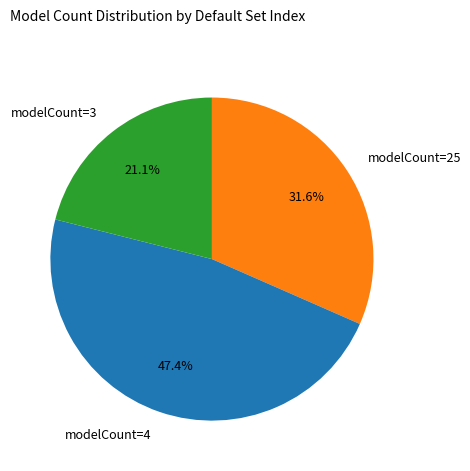

What is the total percentage of modelCount=4 and modelCount=3?

68.4%